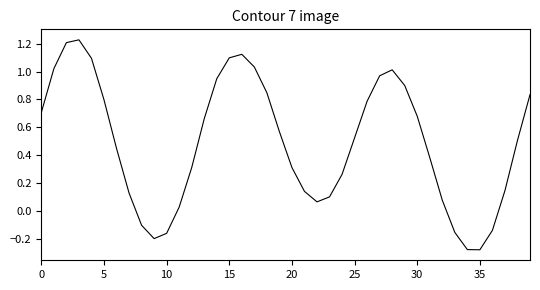

What is the difference between the maximum and minimum values?

1.5